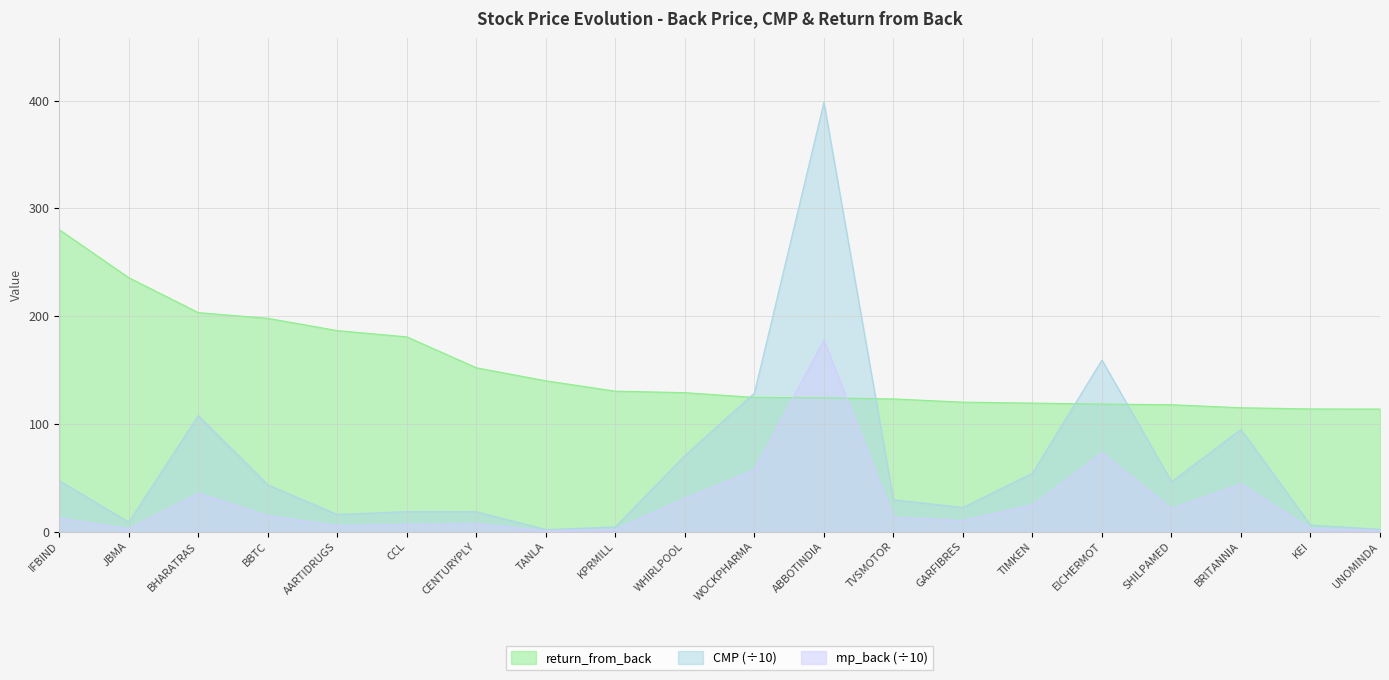

What position from the right is EICHERMOT?

5